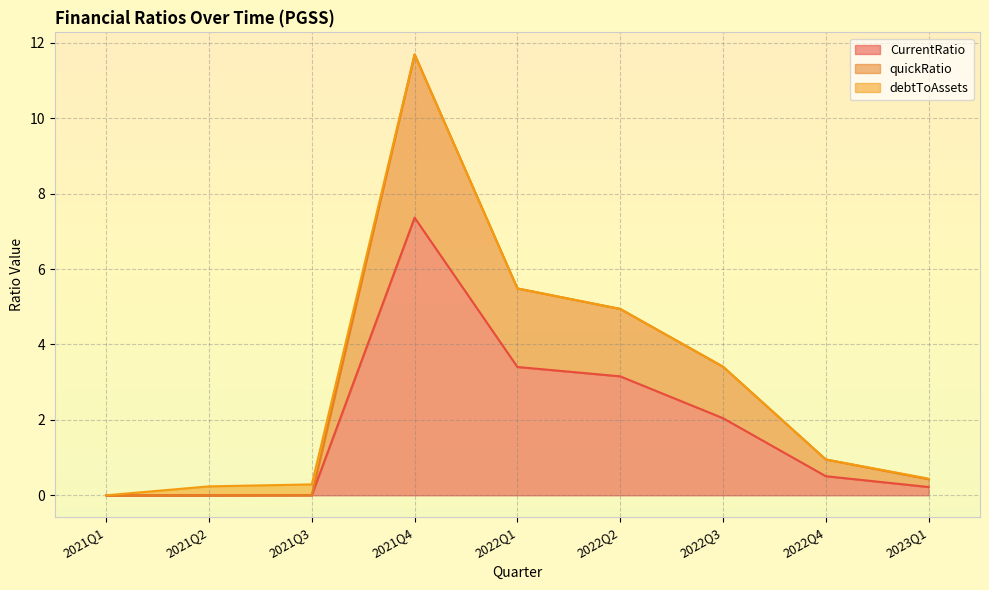

True or false: CurrentRatio has a value of 2.9 at 2021Q4.

False